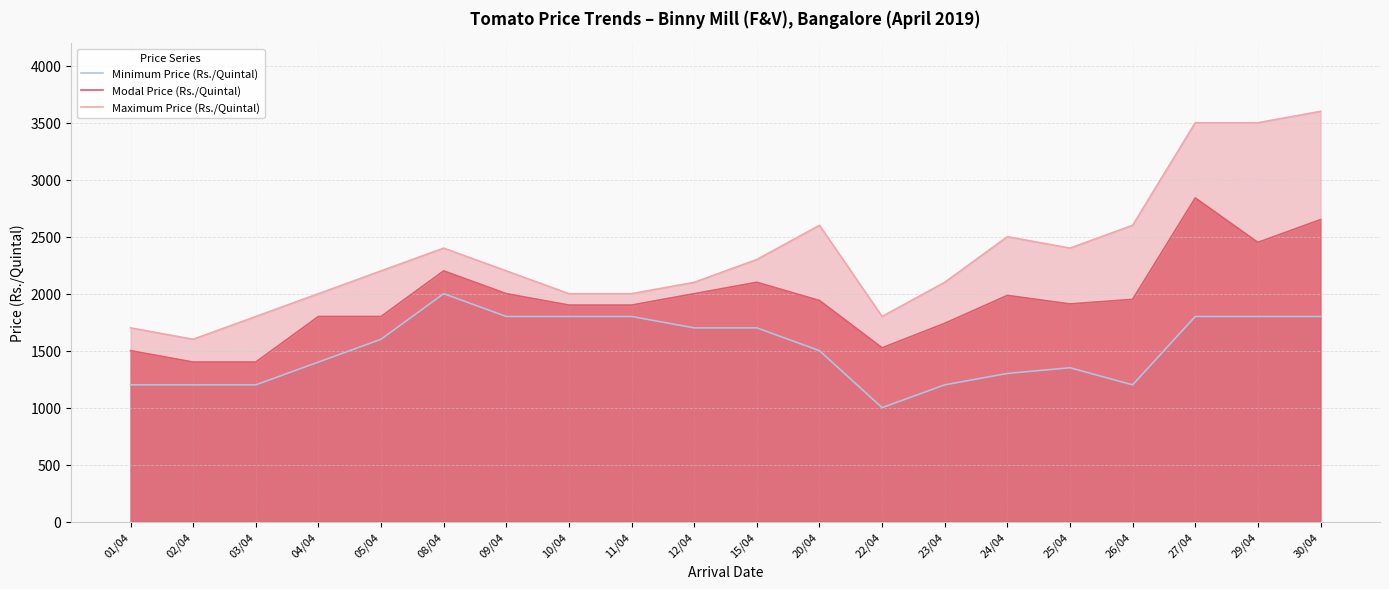

Reading left to right, transcribe all the data shown in this chart.

Minimum Price (Rs./Quintal): 1200	1200	1200	1400	1600	2000	1800	1800	1800	1700	1700	1500	1000	1200	1300	1350	1200	1800	1800	1800
Modal Price (Rs./Quintal): 1500	1400	1400	1800	1800	2200	2000	1900	1900	2000	2100	1940	1525	1740	1985	1910	1950	2840	2450	2650
Maximum Price (Rs./Quintal): 1700	1600	1800	2000	2200	2400	2200	2000	2000	2100	2300	2600	1800	2100	2500	2400	2600	3500	3500	3600